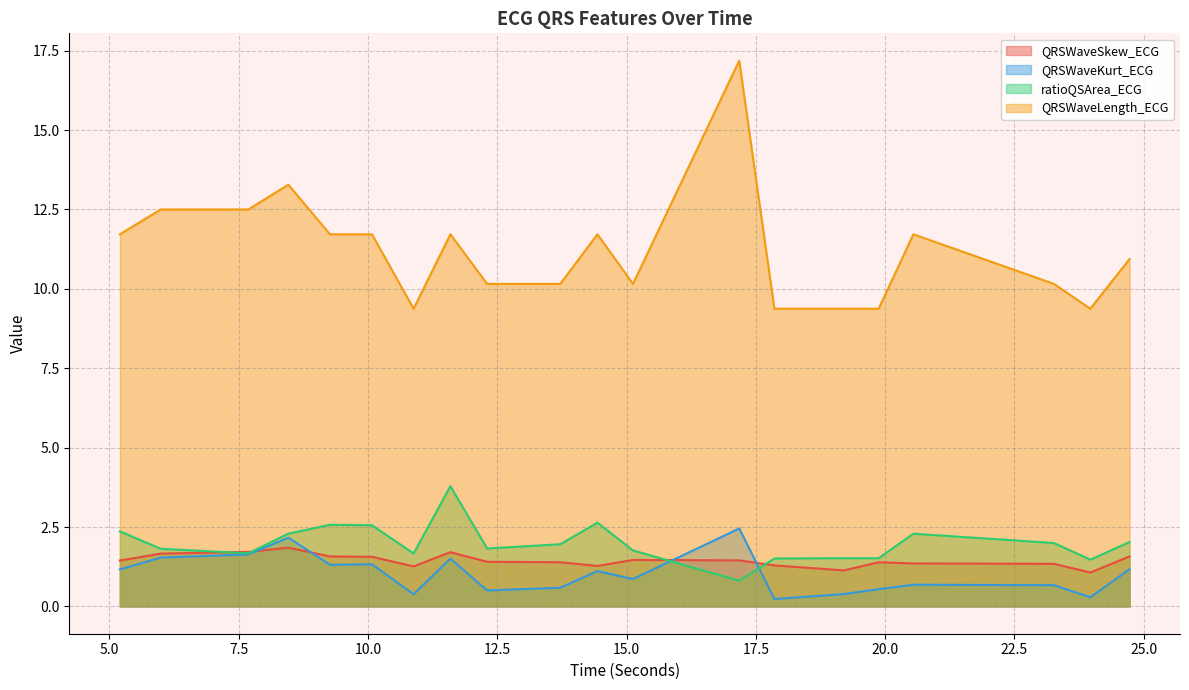

At which label does ratioQSArea_ECG first exceed 1?

5.203125